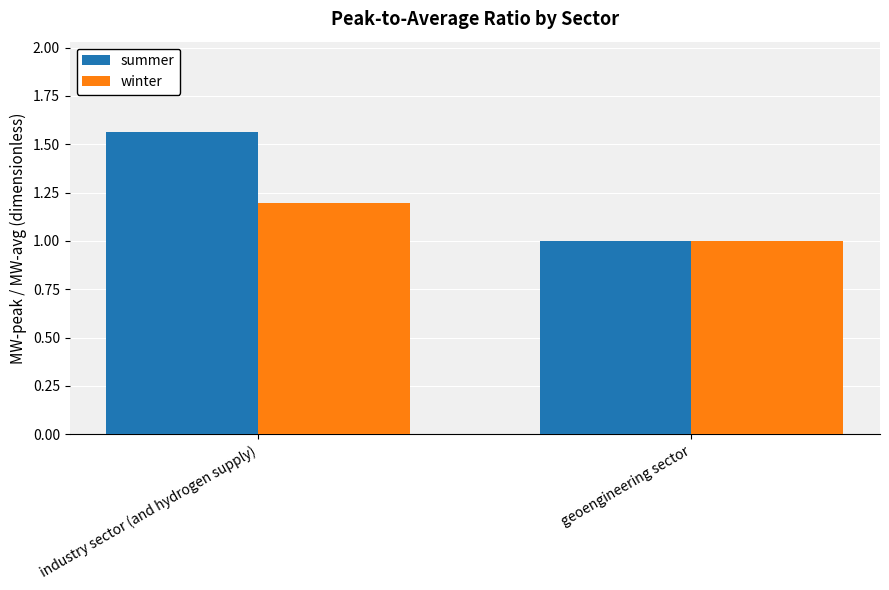

The winter series shows 1.5 at geoengineering sector. True or false?

False